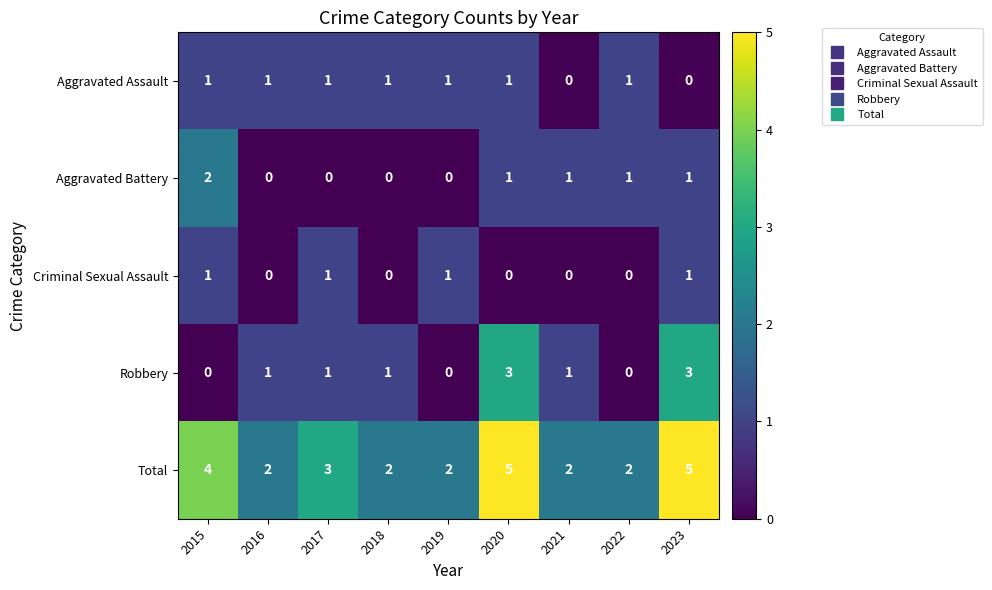

Count the Criminal Sexual Assault values in the range 0 to 1.

9